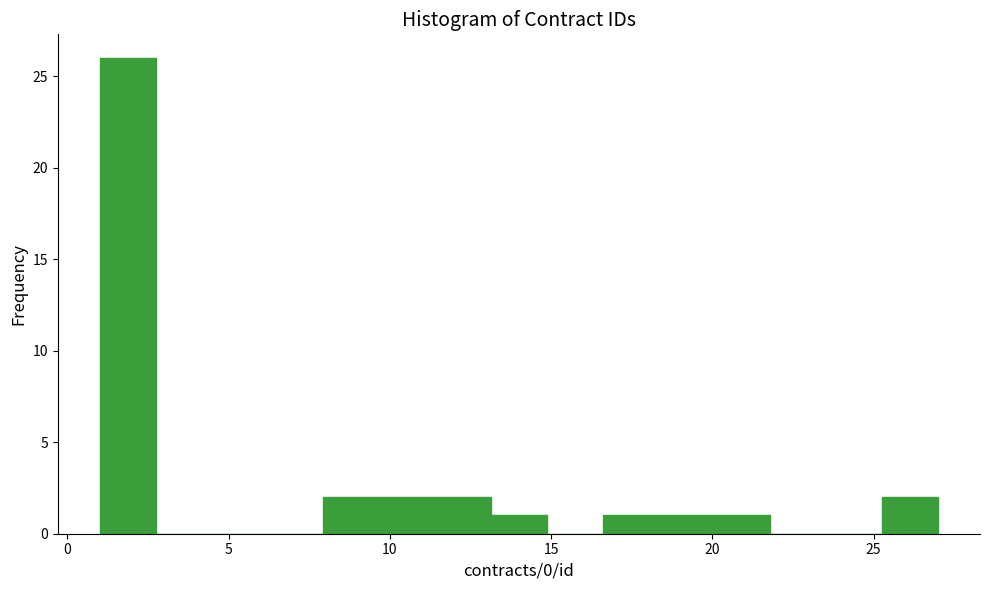

Read against the x-axis, roughly where is the centre of the tallest bar?

2.0